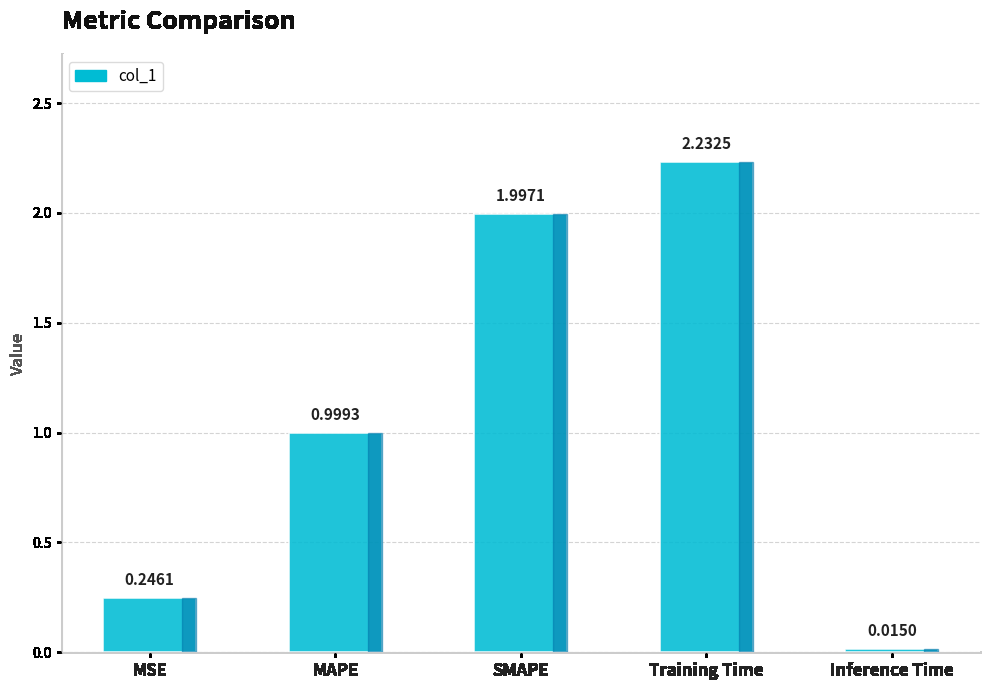

Which has a higher value, SMAPE or MSE?

SMAPE